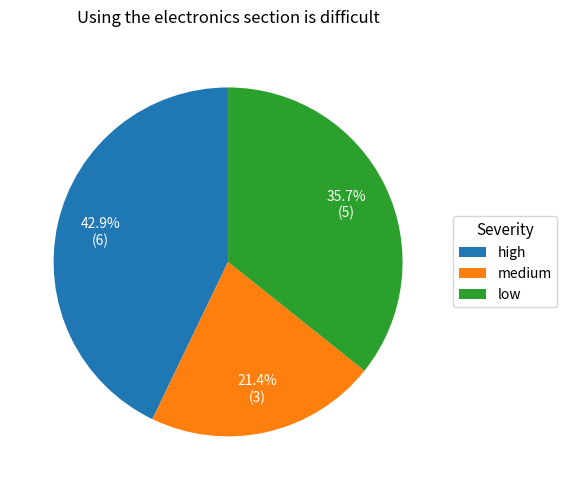

Which category has the smallest portion of the pie?

medium